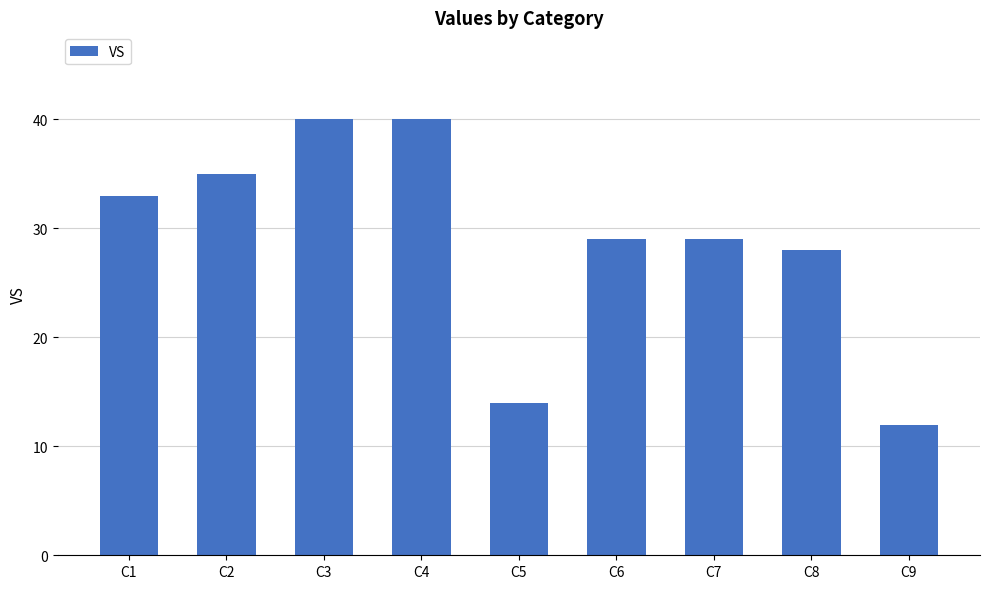

Where is the data nearest to the value 26?

C8